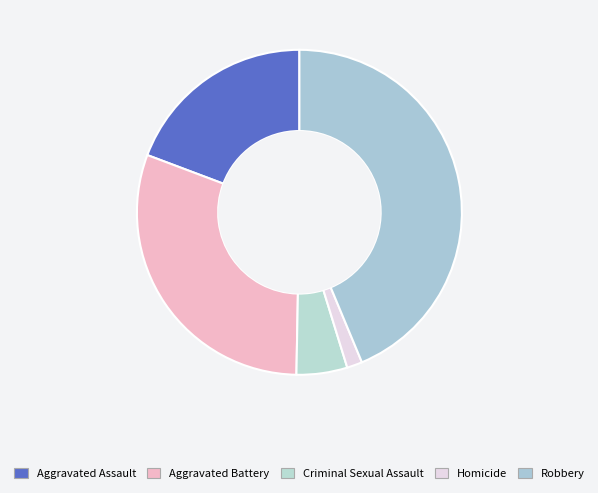

Which category has the smallest portion of the pie?

Homicide